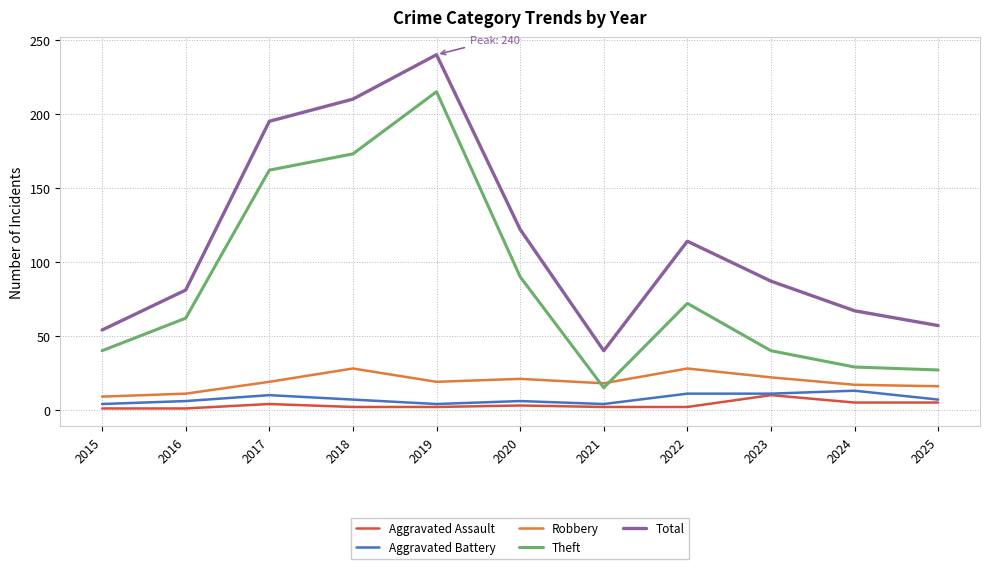

At which category is the sum across all series the highest?

2019